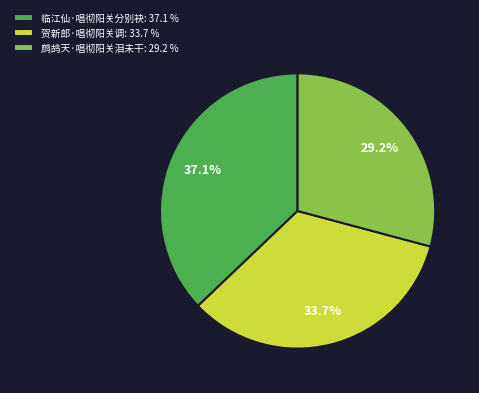

Which has a higher value, 临江仙·唱彻阳关分别袂 or 贺新郎·唱彻阳关调?

临江仙·唱彻阳关分别袂